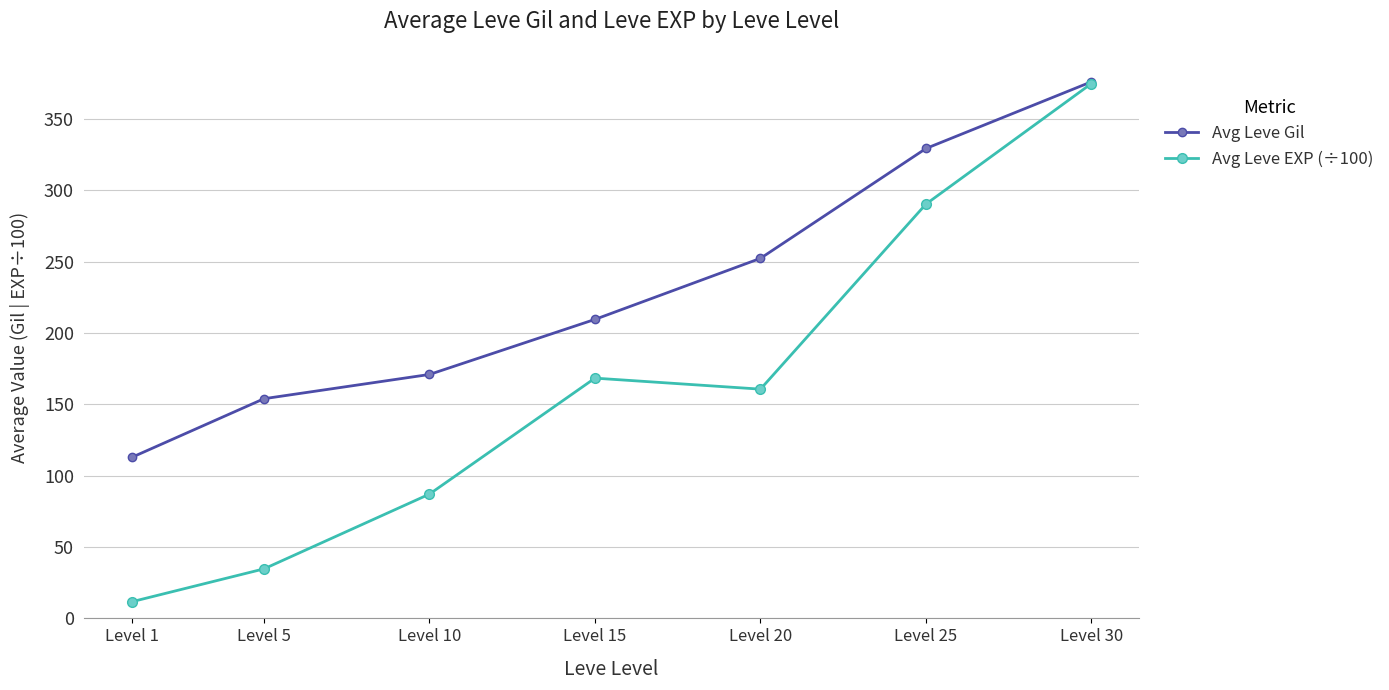

How many categories are shown in the chart?

7